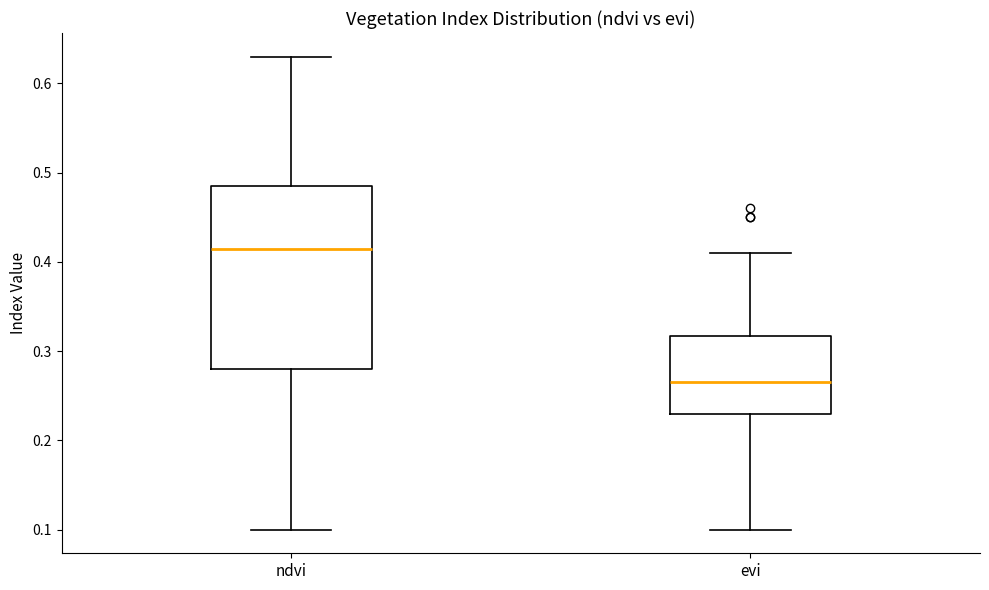

Which box has the lowest median line?

evi